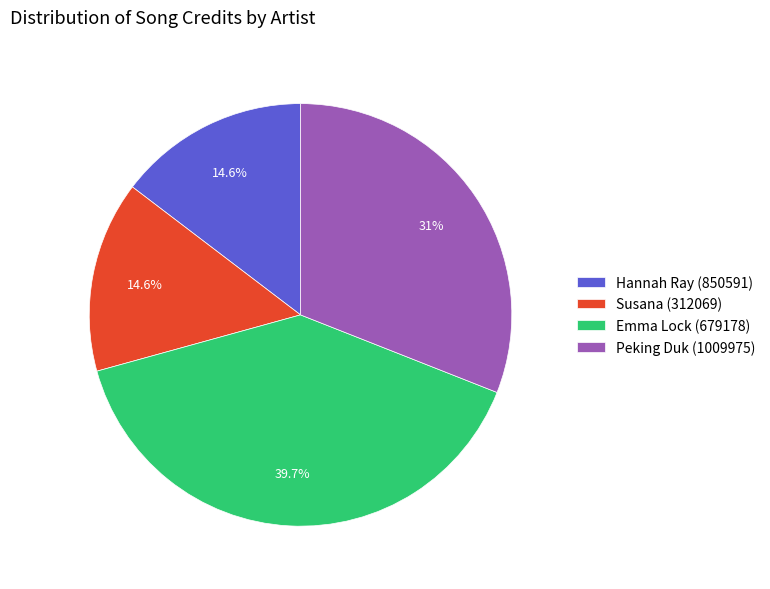

Is there any slice that represents more than half of the pie?

No